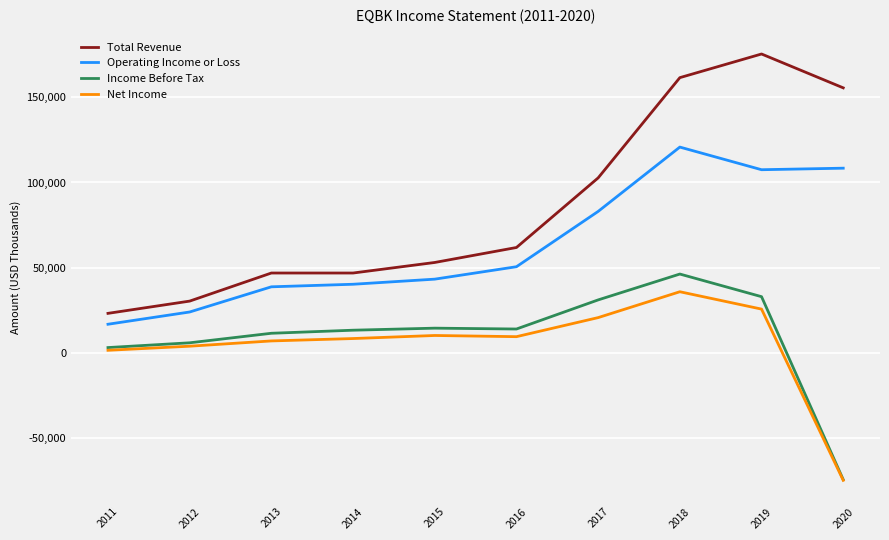

True or false: Total Revenue has more than 2 points higher than both neighbors.

False